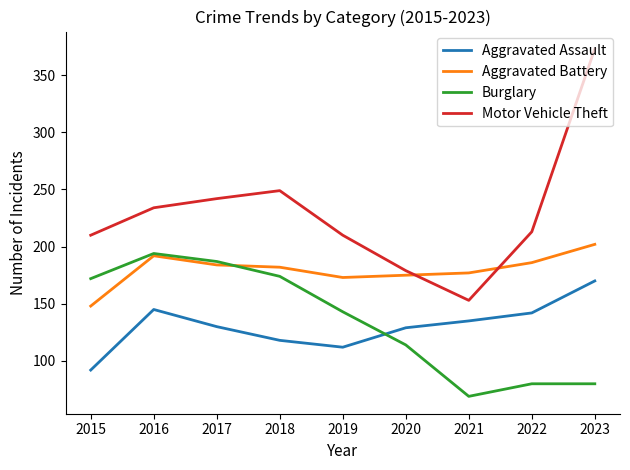

What is the highest value of the Aggravated Battery series?

202